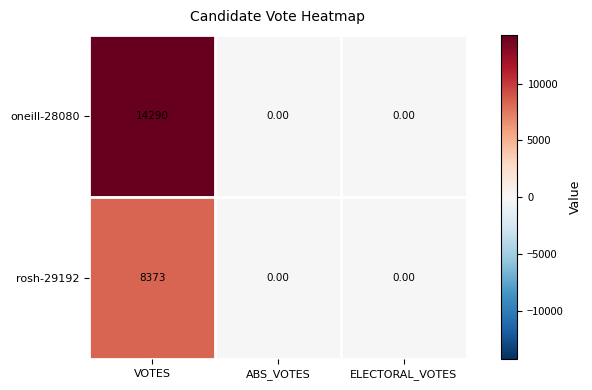

At which category is the sum across all series the highest?

VOTES